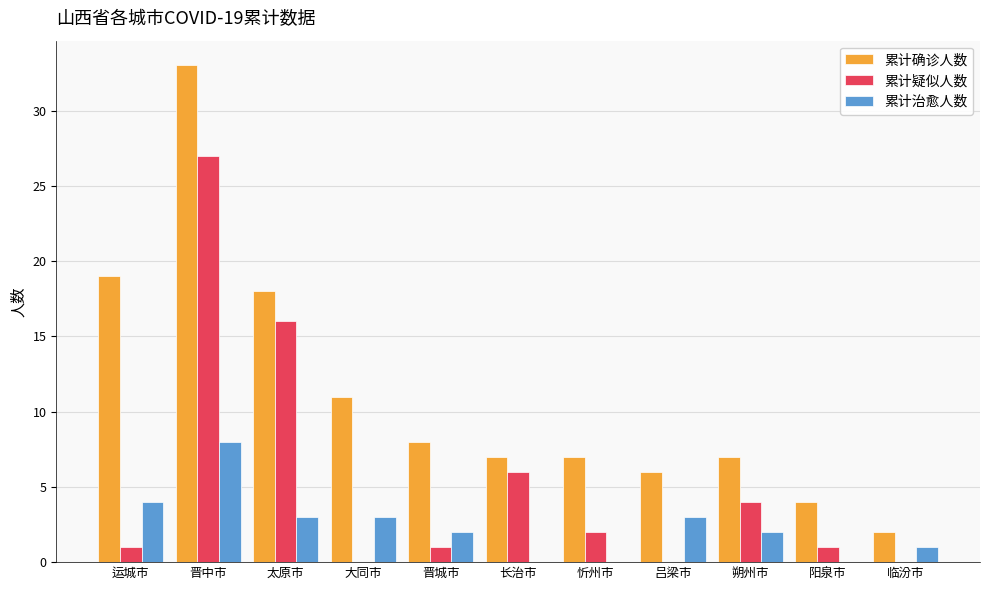

What is the difference between the 累计确诊人数 values at 晋中市 and 晋城市?

25